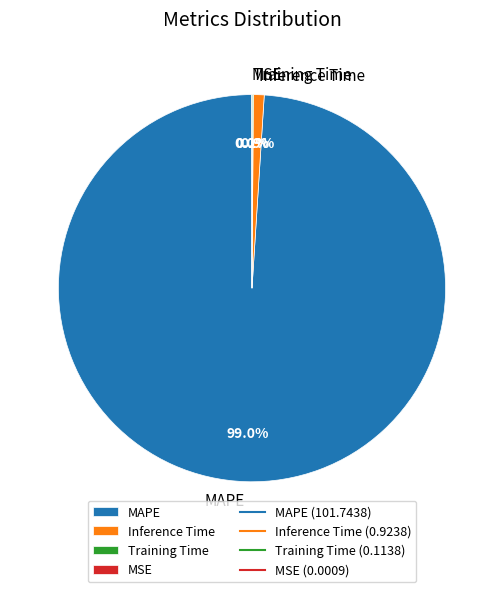

The MAPE slice represents 89% of the pie. True or false?

False